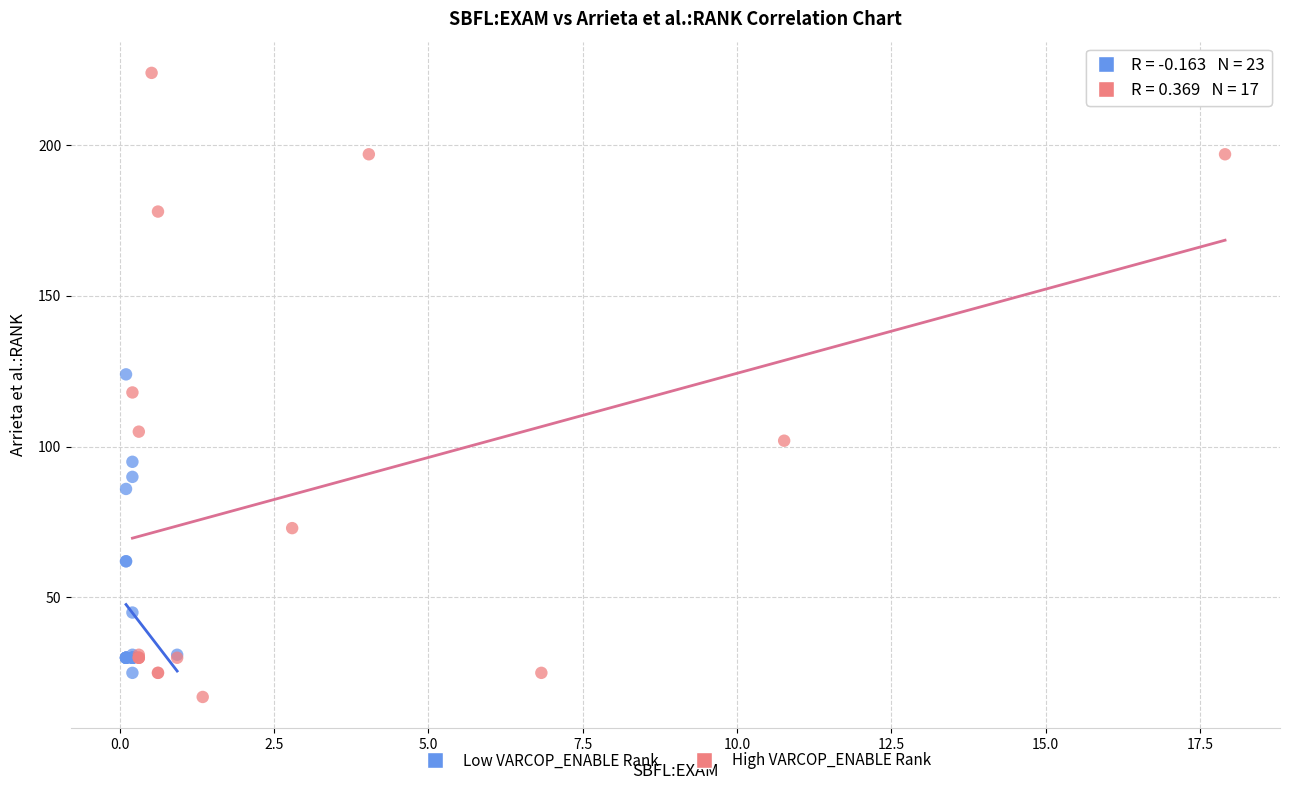

Which series has the largest Y range (max minus min)?

High VARCOP_ENABLE Rank